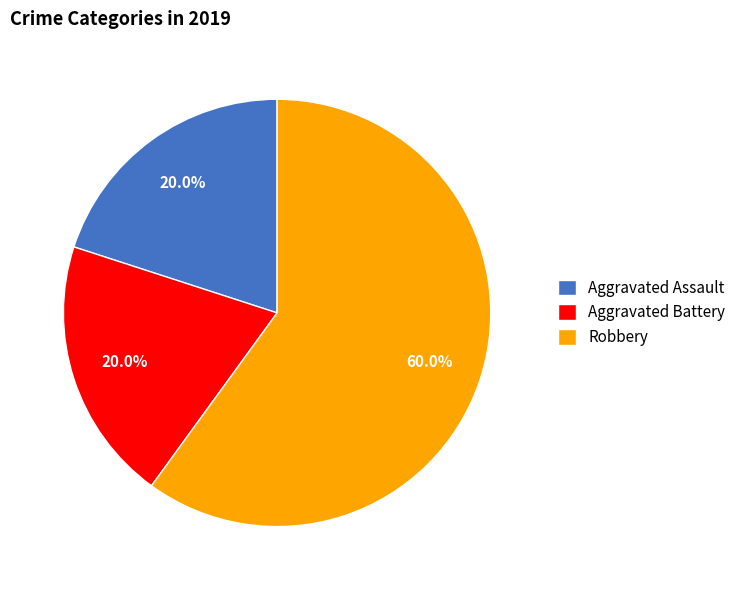

Combined, what portion of the pie is Robbery and Aggravated Battery?

80.0%